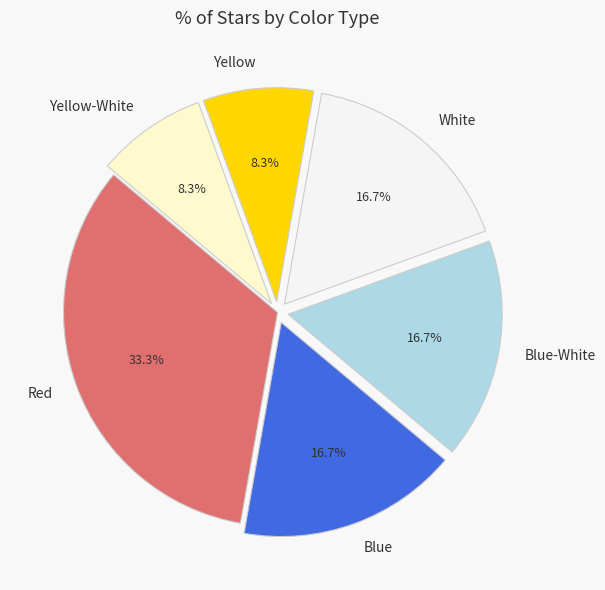

Is Blue the majority of the pie?

No